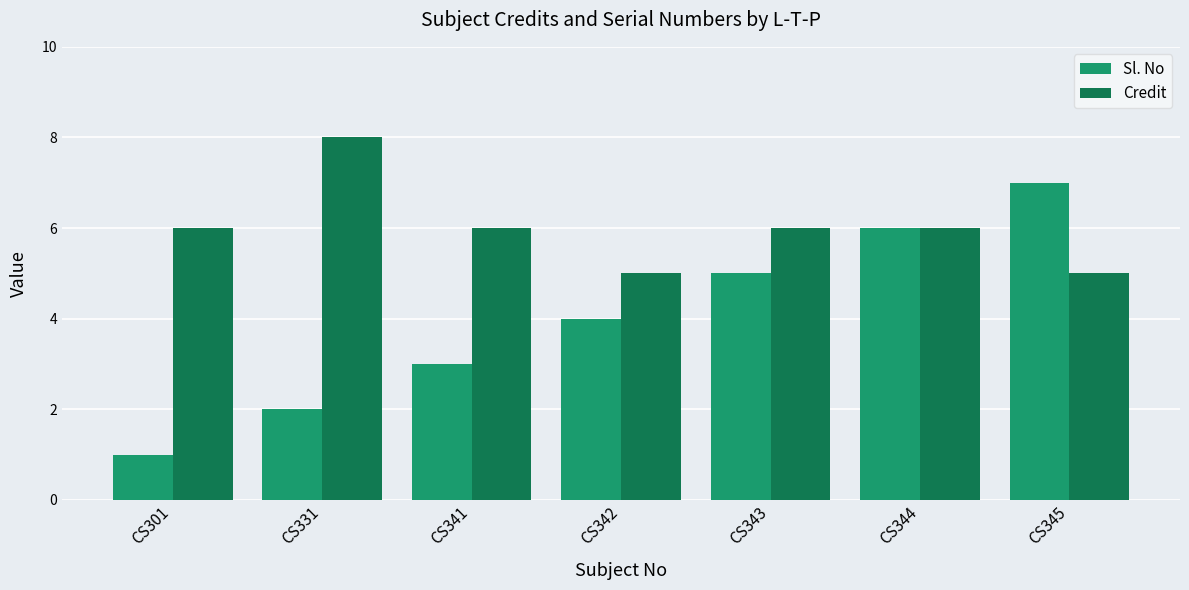

What is the spread (max minus min) of values at CS301?

5